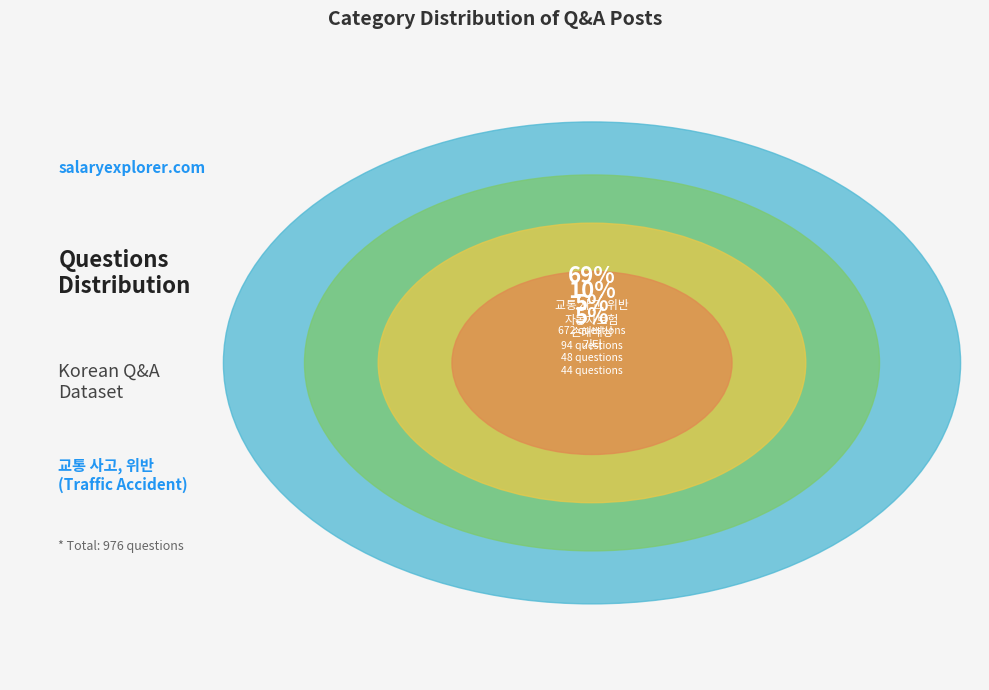

Which slice is the largest?

교통 사고, 위반